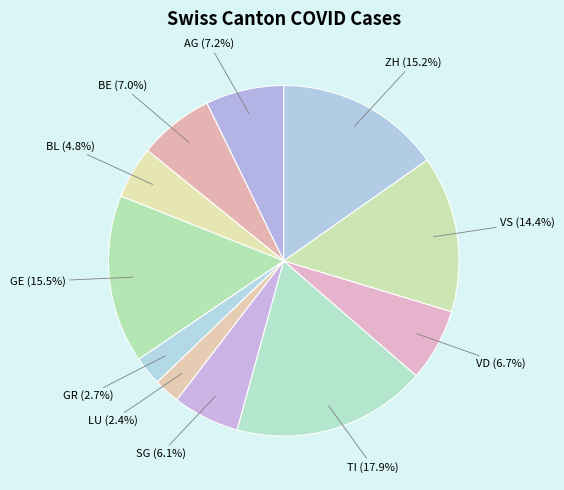

To the nearest percent, what percentage of the pie is TI?

18%